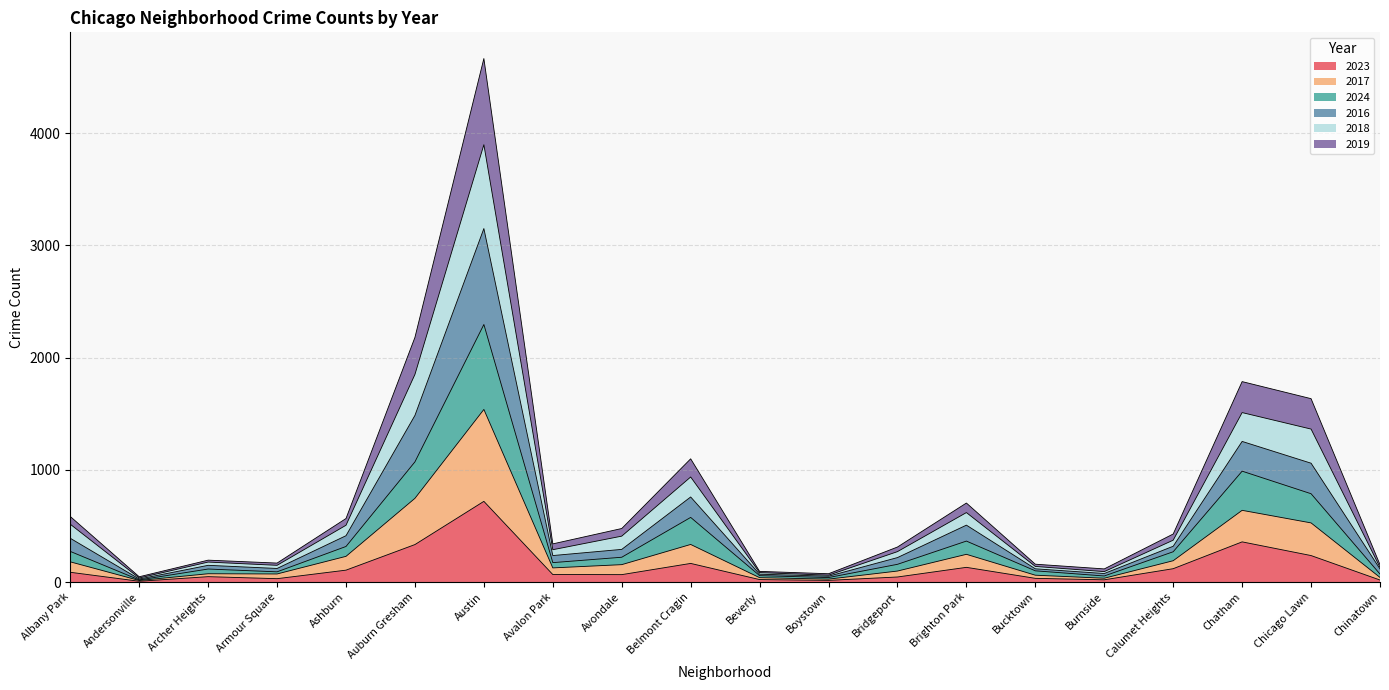

At which category is the sum across all series the highest?

Austin